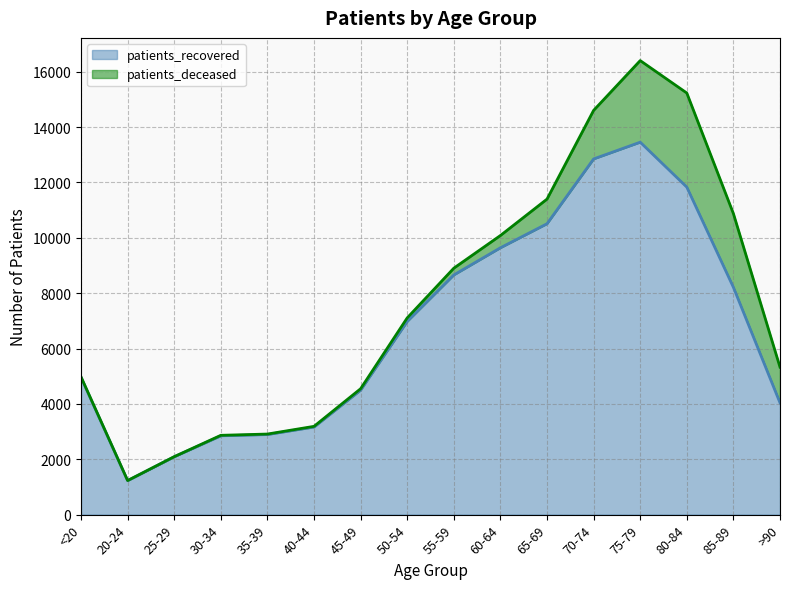

What is the maximum value shown in the chart?

13453